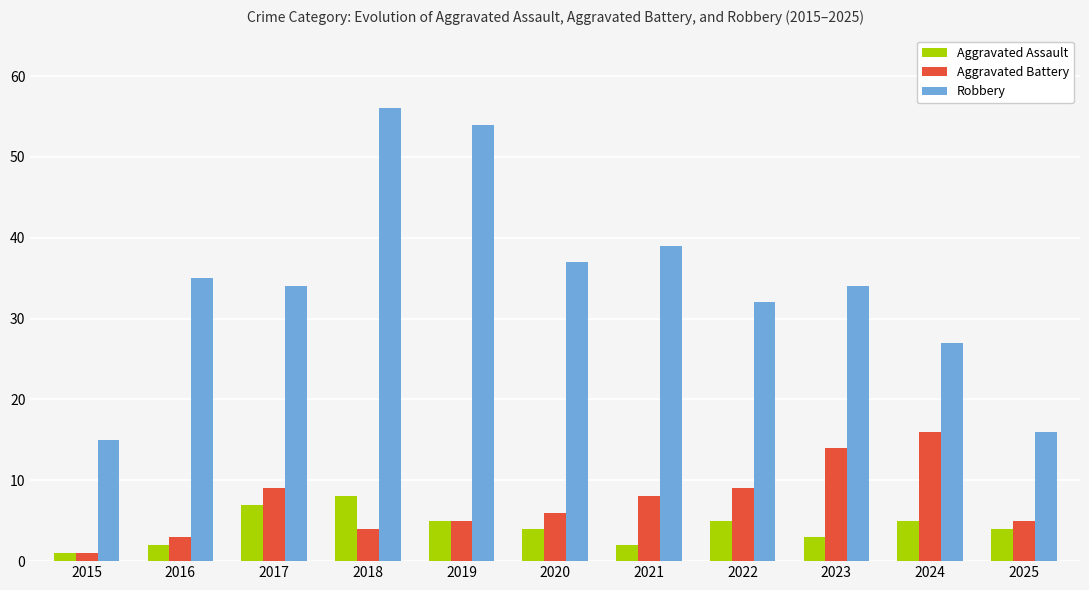

The value of Aggravated Battery at 2018 is 4. True or false?

True